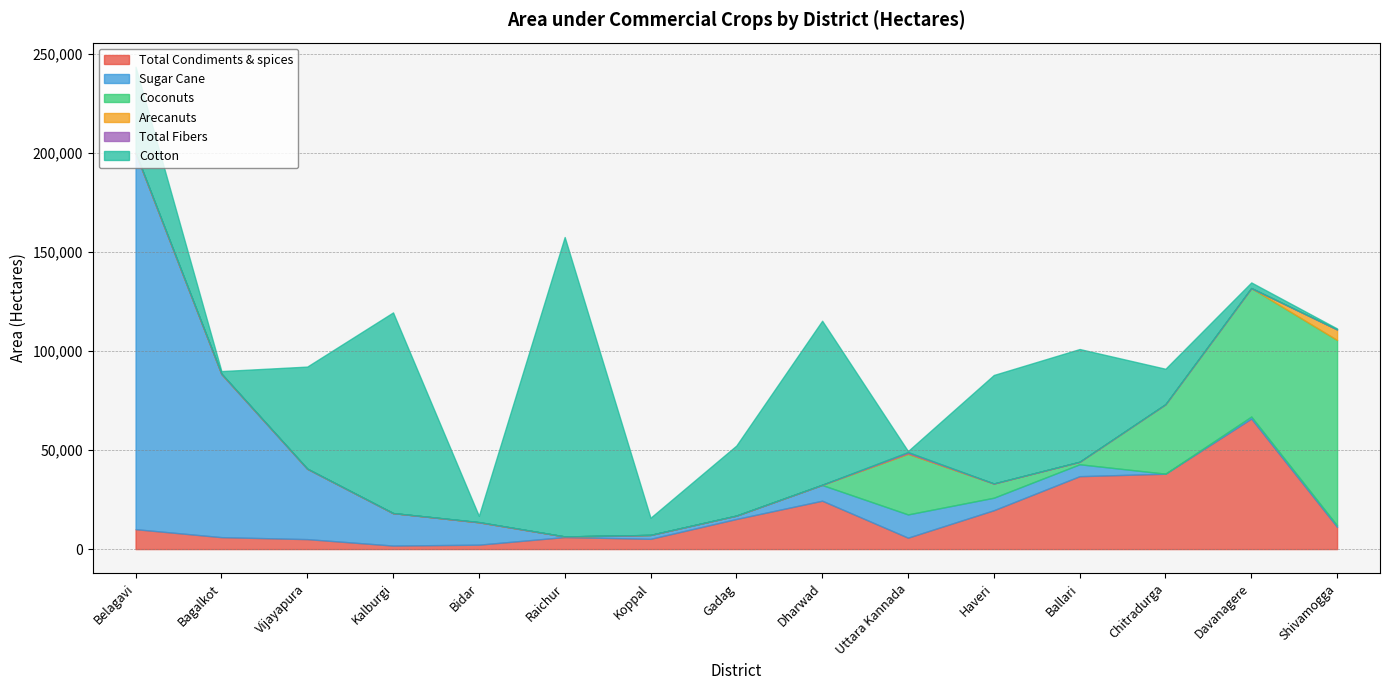

True or false: Sugar Cane and Total Fibers cross at least once.

False